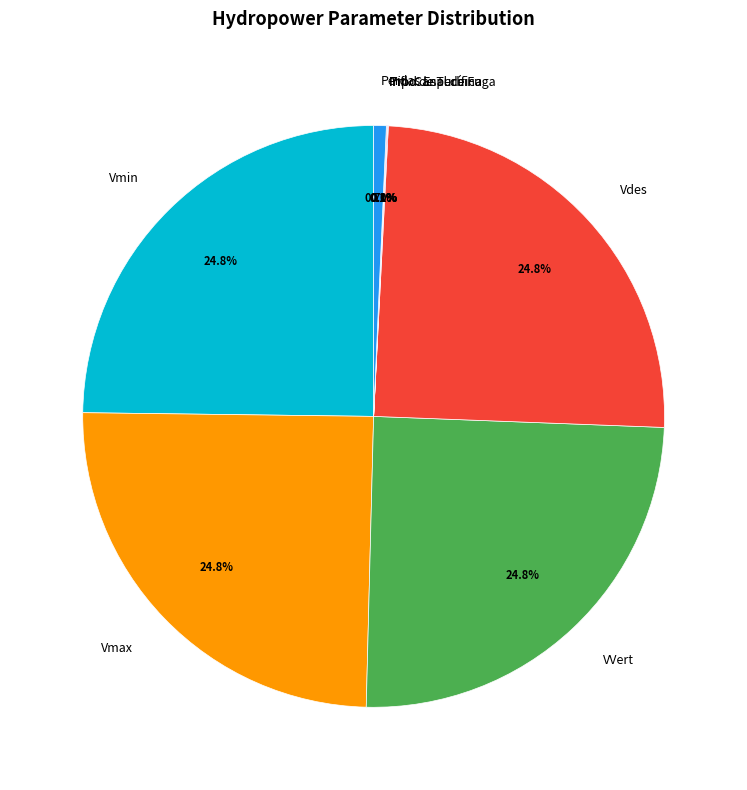

Is there a majority slice in this chart?

No